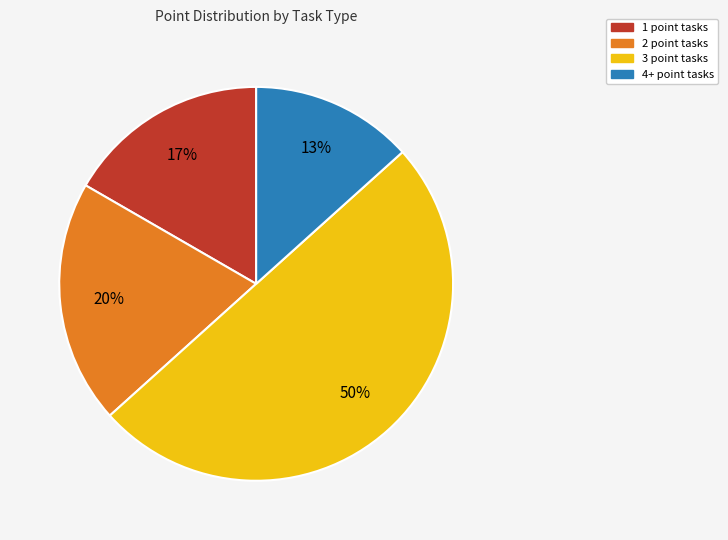

To the nearest percent, what is the average slice percentage?

25%